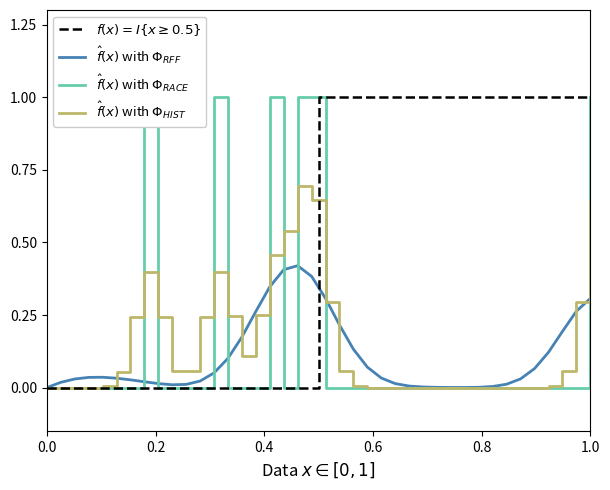

Does the chart display data point markers on the line(s)?

No